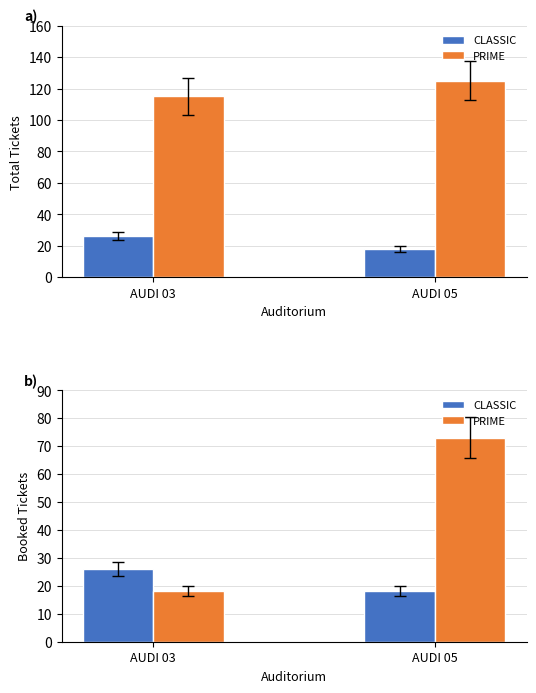

Rank the series by their average value, from highest to lowest.

PRIME, CLASSIC